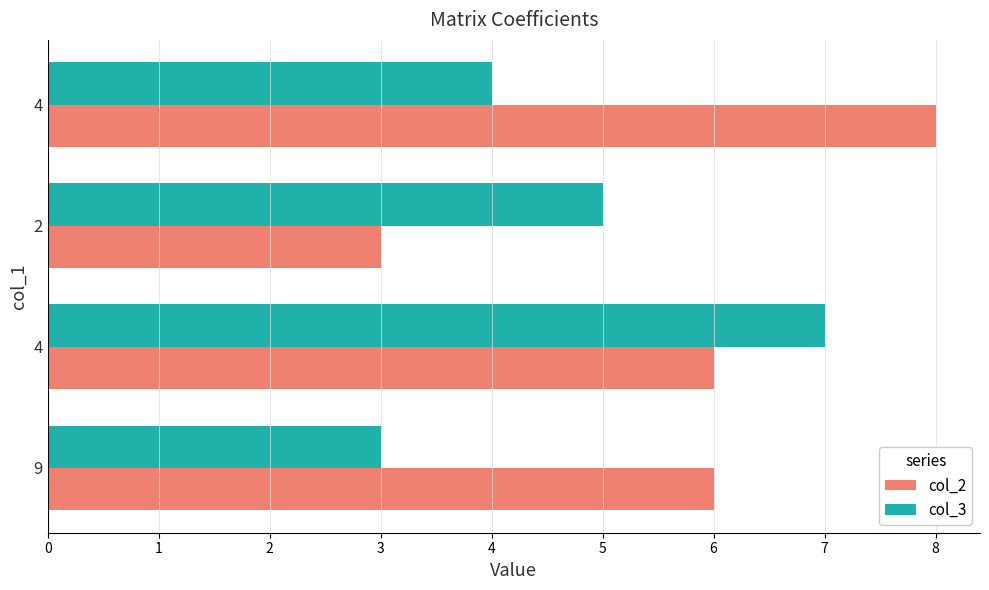

What are all the series names shown in the legend?

col_2, col_3